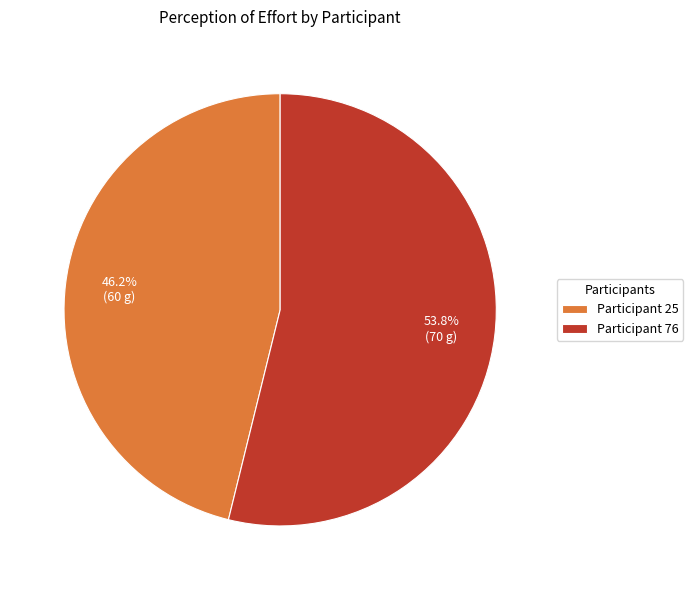

Which slice represents more than half of the pie?

Participant 76